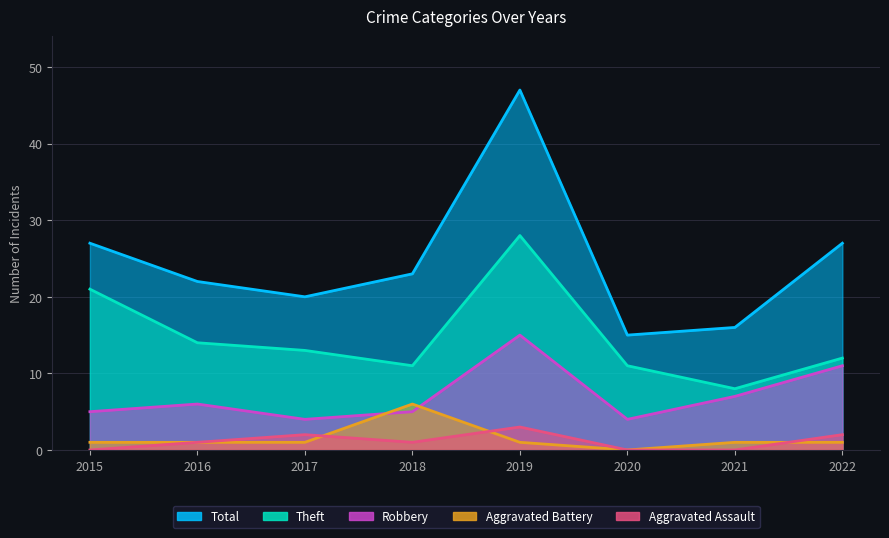

Which series has the largest total across all categories?

Total